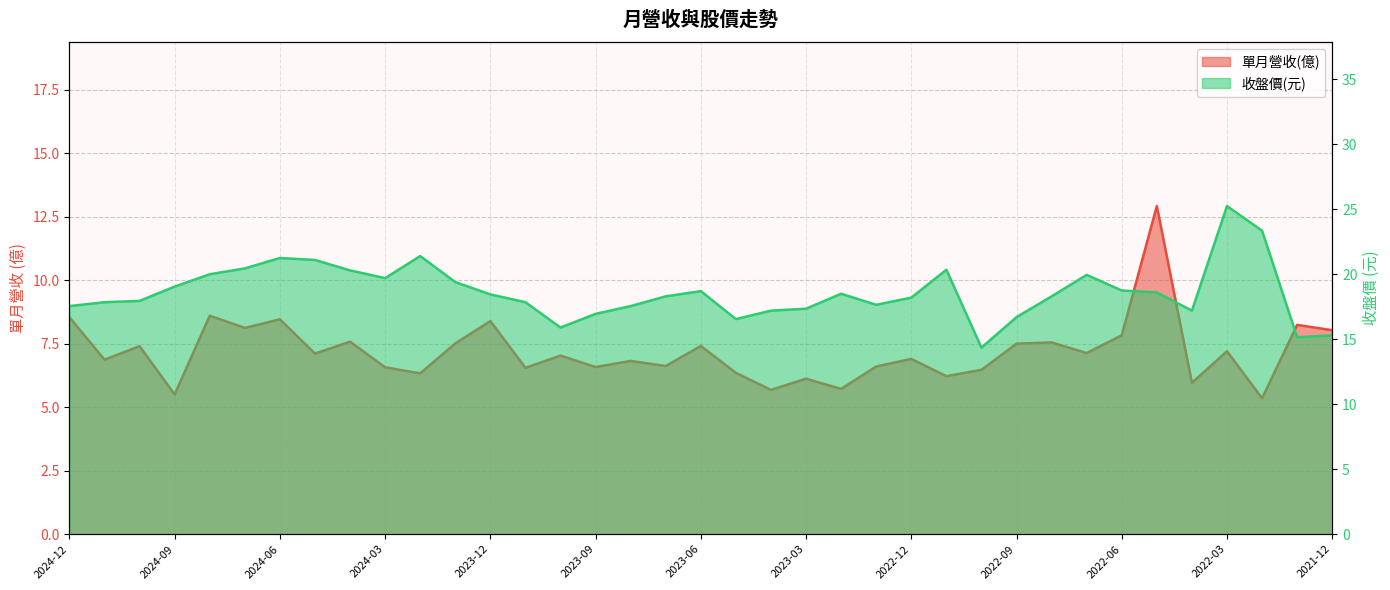

Rank the series by their average value, from highest to lowest.

收盤價, 單月營收(億)